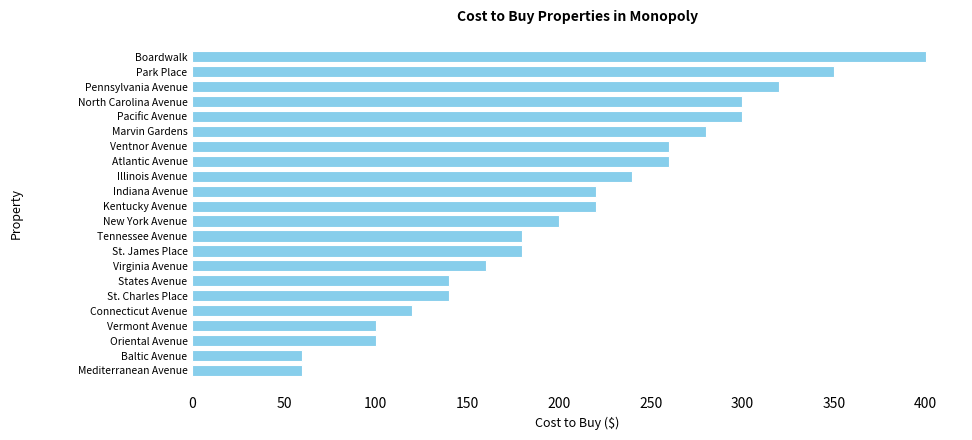

Reading bottom to top, transcribe all the data shown in this chart.

60	60	100	100	120	140	140	160	180	180	200	220	220	240	260	260	280	300	300	320	350	400